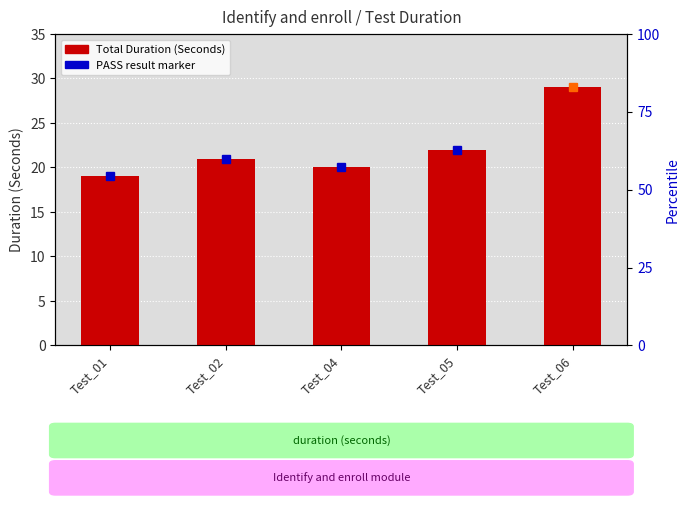

What is the change in value from Test_02 to Test_06?

+8